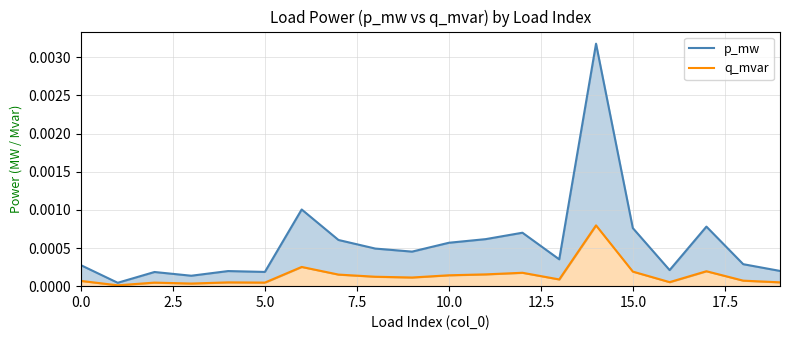

Does the chart have visible grid lines?

Yes